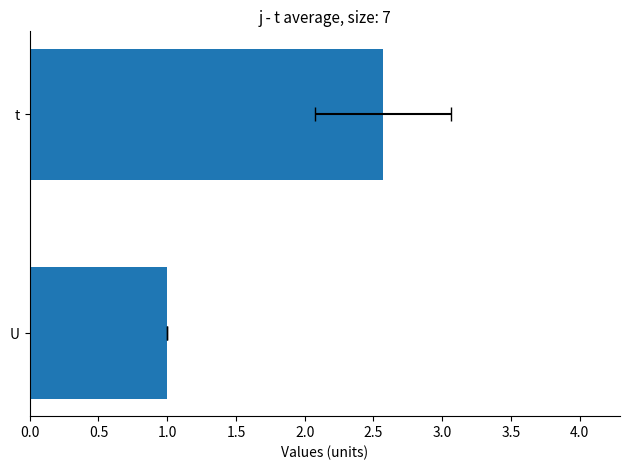

What is the average value of the U series?

1